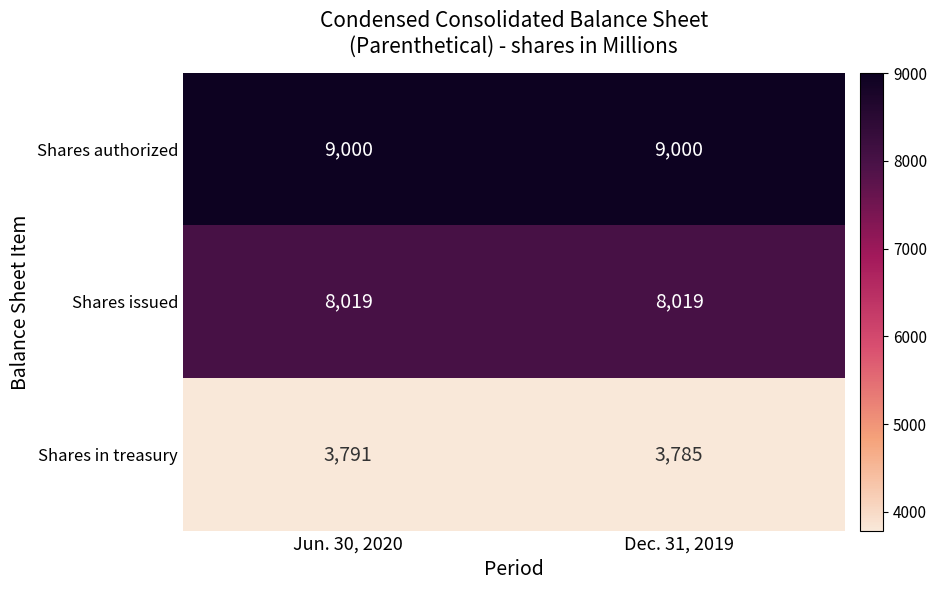

Is it true that Shares issued equals 8019 at Dec. 31, 2019?

True